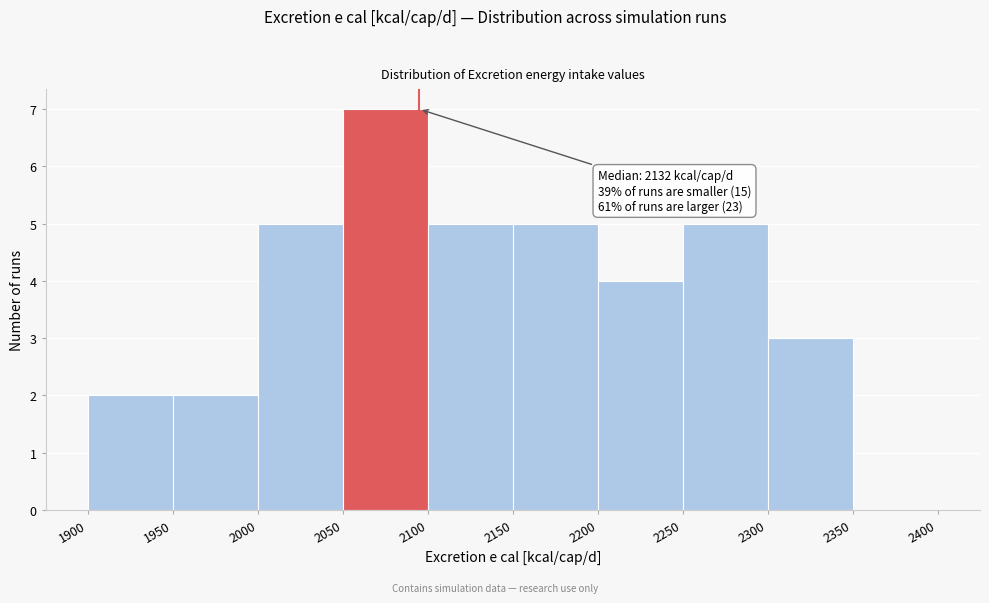

Which range on the x-axis has the tallest bar?

2050 to 2100